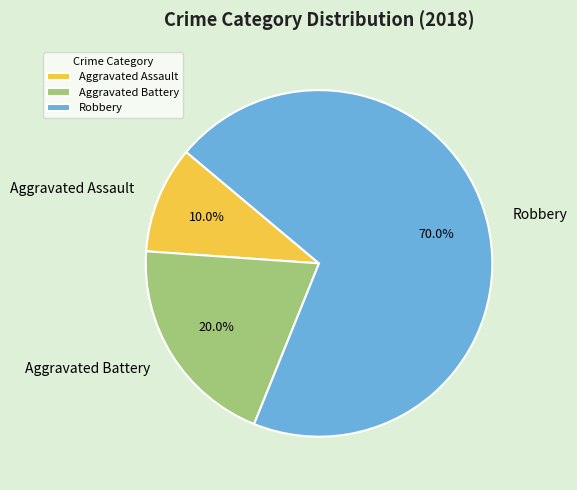

Approximately how many times larger is the value at Robbery compared to Aggravated Assault?

7.0